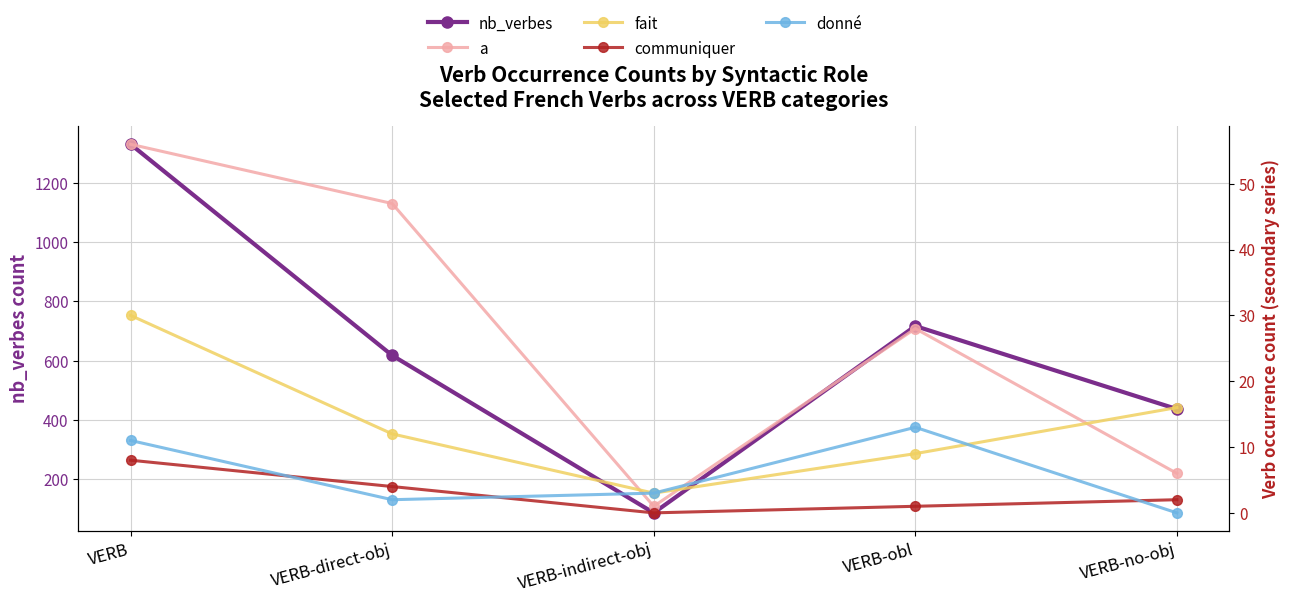

Between which two adjacent categories do a and fait first intersect?

VERB-direct-obj and VERB-indirect-obj